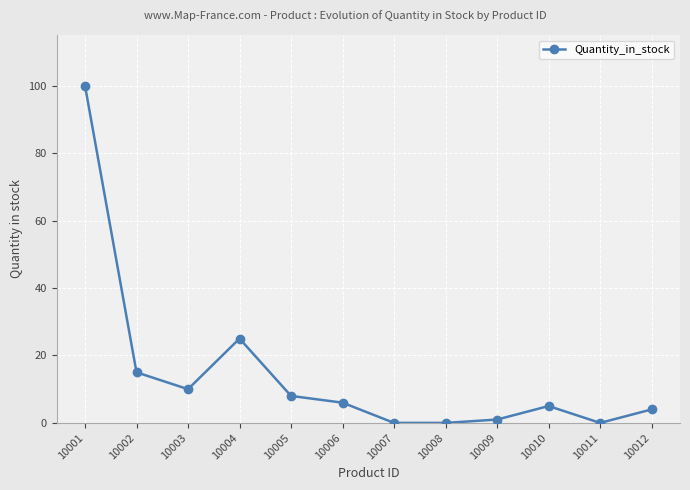

Is it true that the value at 10008 is 0?

True